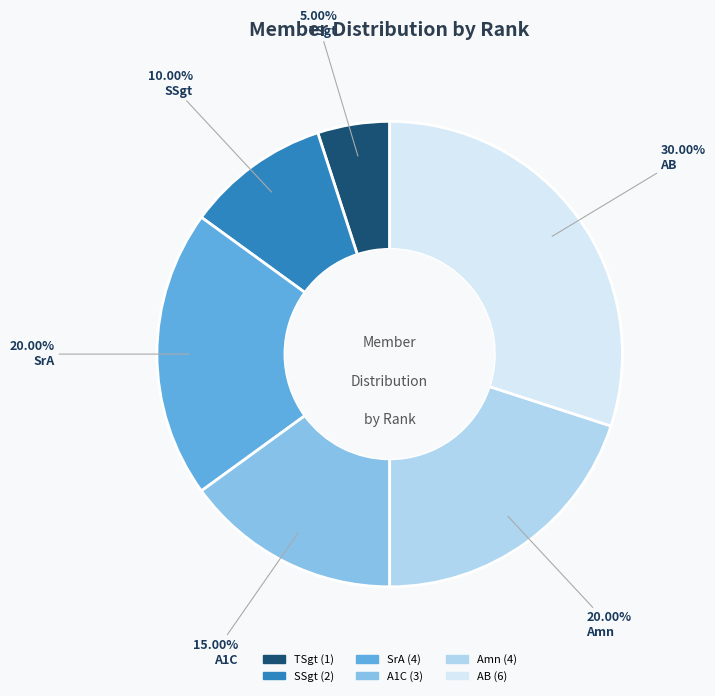

To the nearest percent, what is the combined percentage of SrA and A1C?

35%